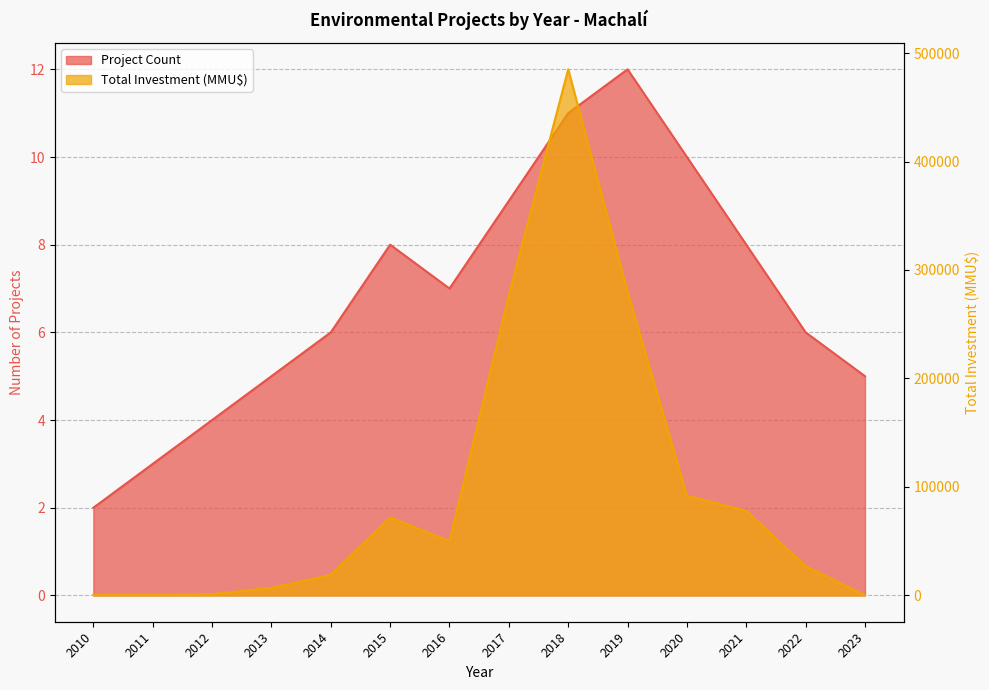

What are all the series names shown in the legend?

Project Count, Total Investment (MMU$)